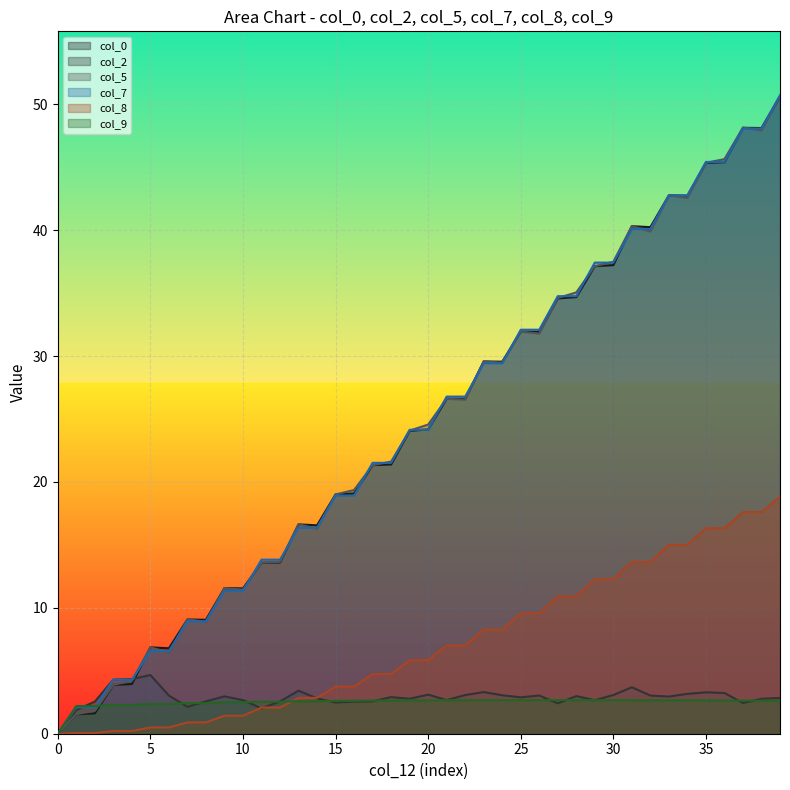

Rank the series by their maximum value, from highest to lowest.

col_7, col_0, col_5, col_8, col_2, col_9